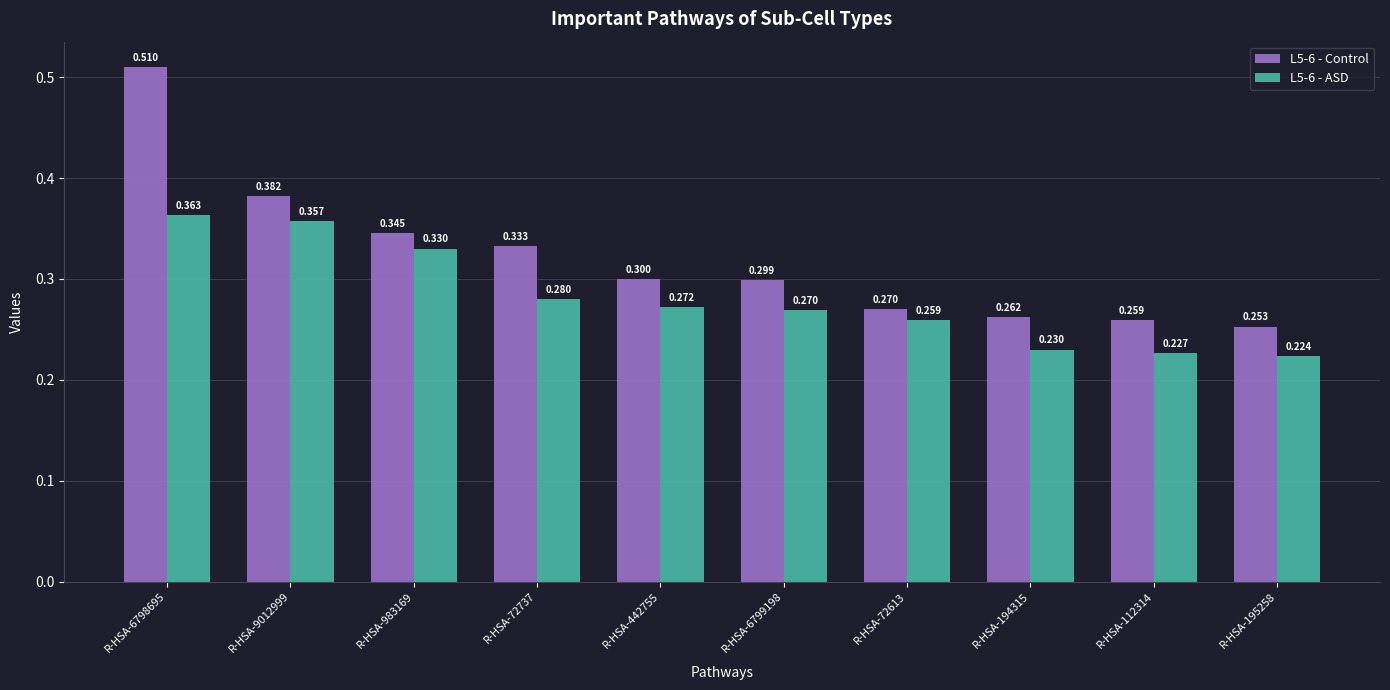

The value of L5-6 - ASD at R-HSA-195258 is 0.2. True or false?

True